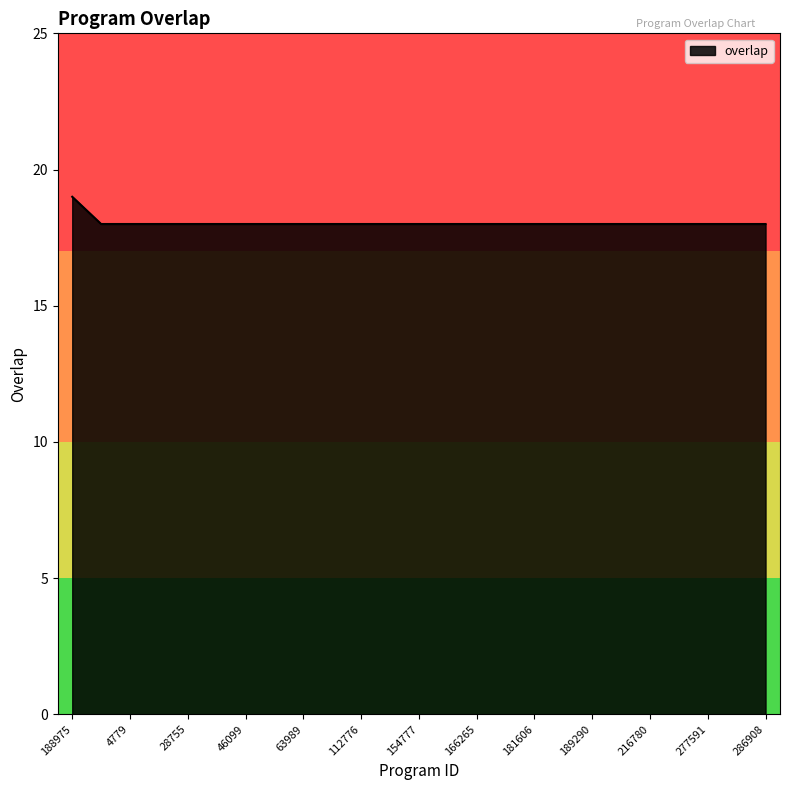

What is the maximum value shown in the chart?

19